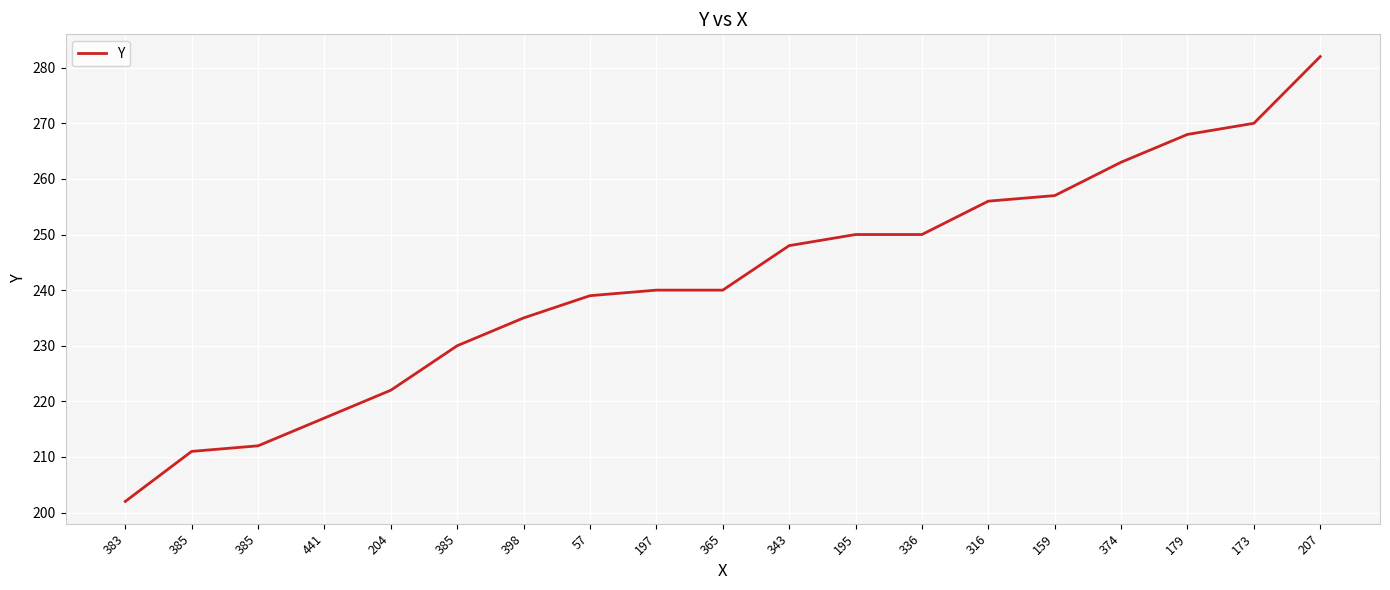

Rank the categories by value from highest to lowest.

207, 173, 179, 374, 159, 316, 195, 336, 343, 197, 365, 57, 398, 385, 204, 441, 385, 385, 383